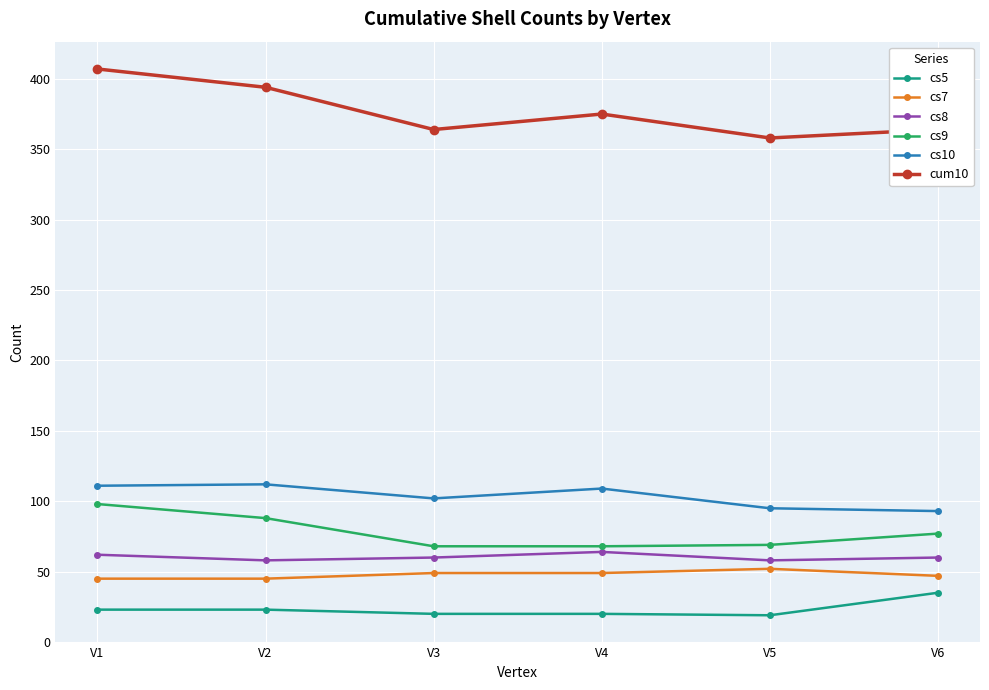

True or false: cs5 has a value of 48 at V6.

False